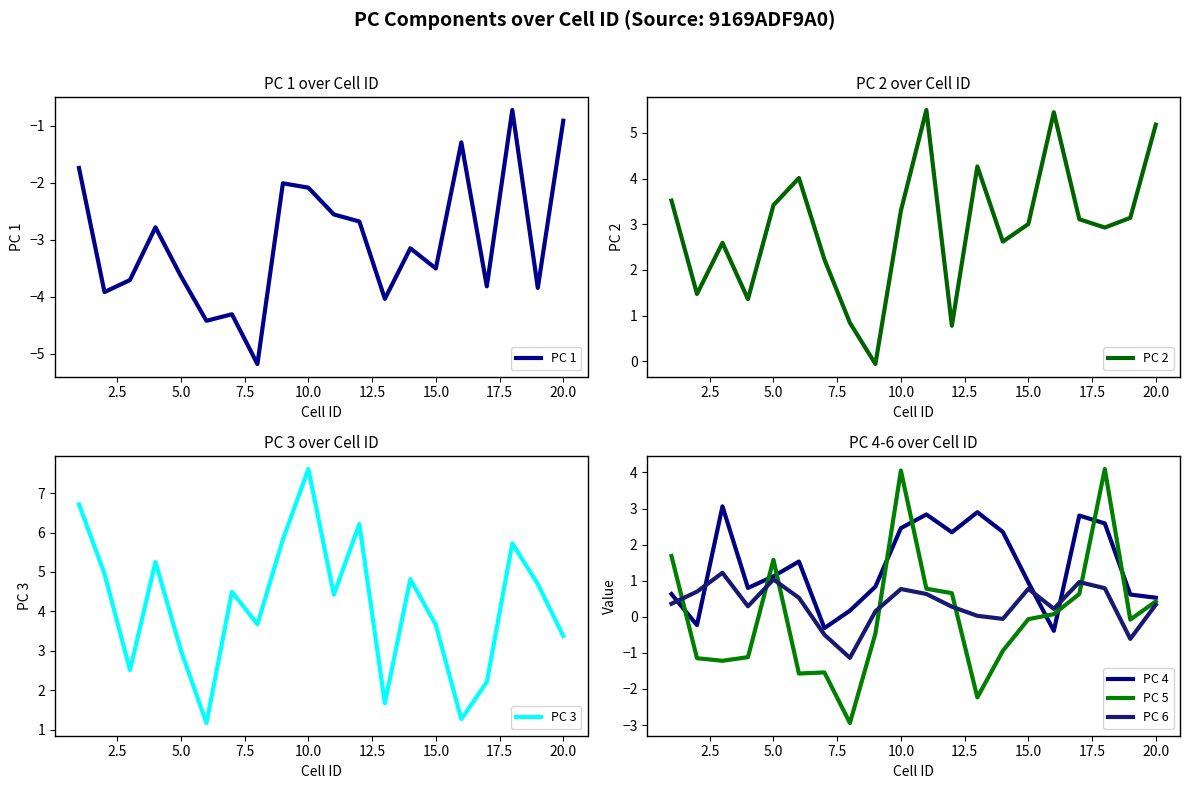

What is the difference between the maximum and minimum values in the PC 1 series?

4.5